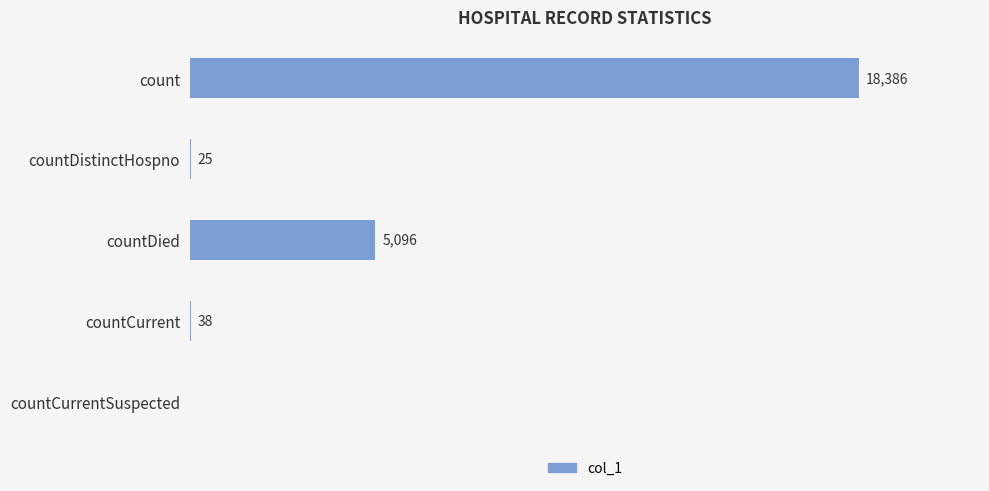

Between countDistinctHospno and countCurrentSuspected, which is larger?

countDistinctHospno